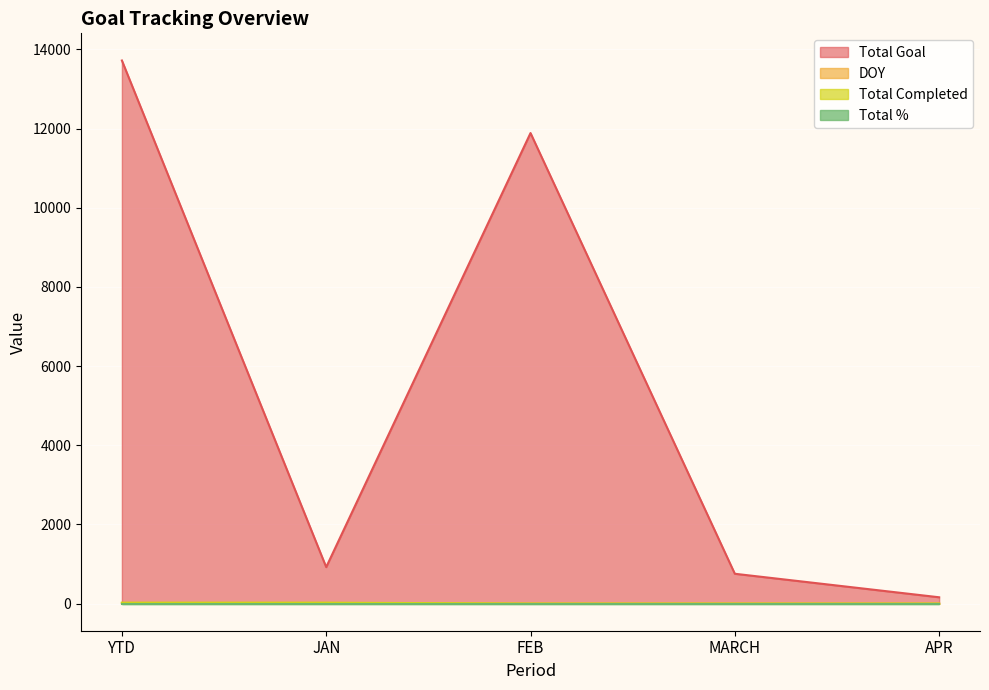

What is the total value across all series at FEB?

11888